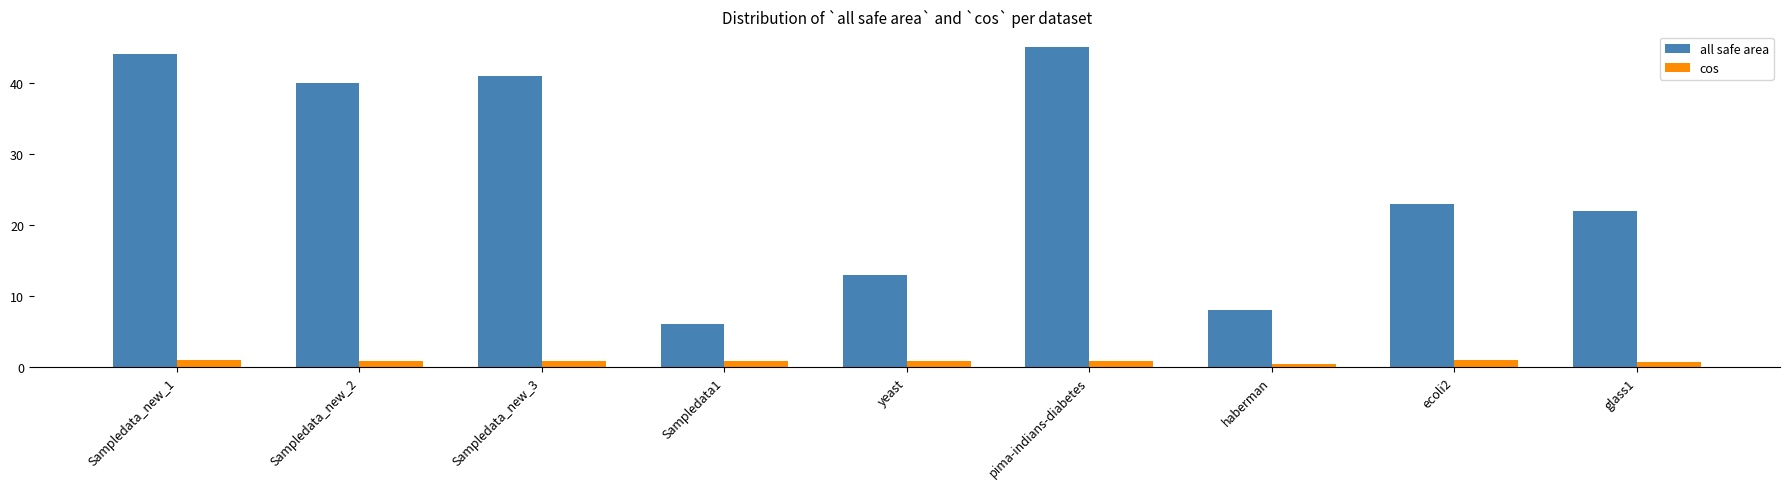

Count the number of categories in the chart.

9